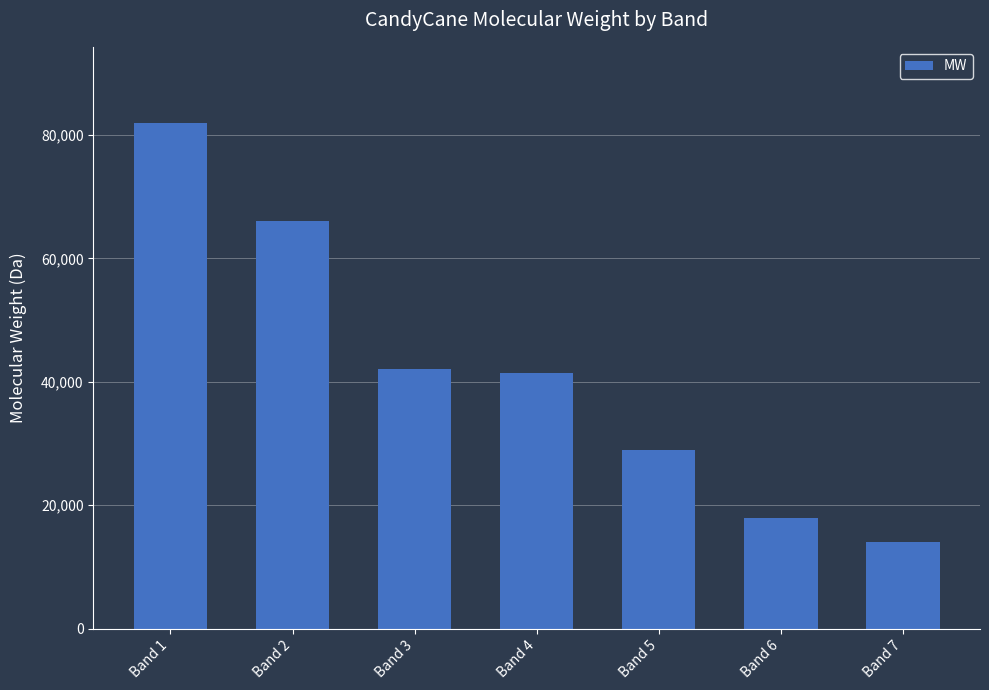

At which category does the chart reach its minimum across all series?

Band 7